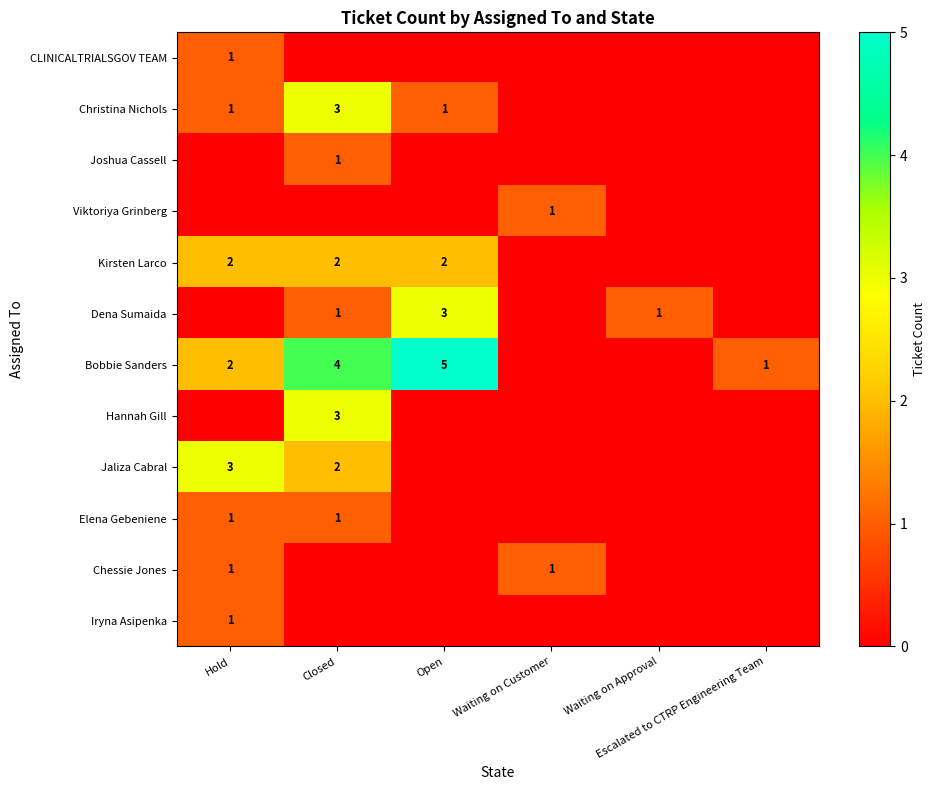

Between Escalated to CTRP Engineering Team and Hold, which is larger?

Hold